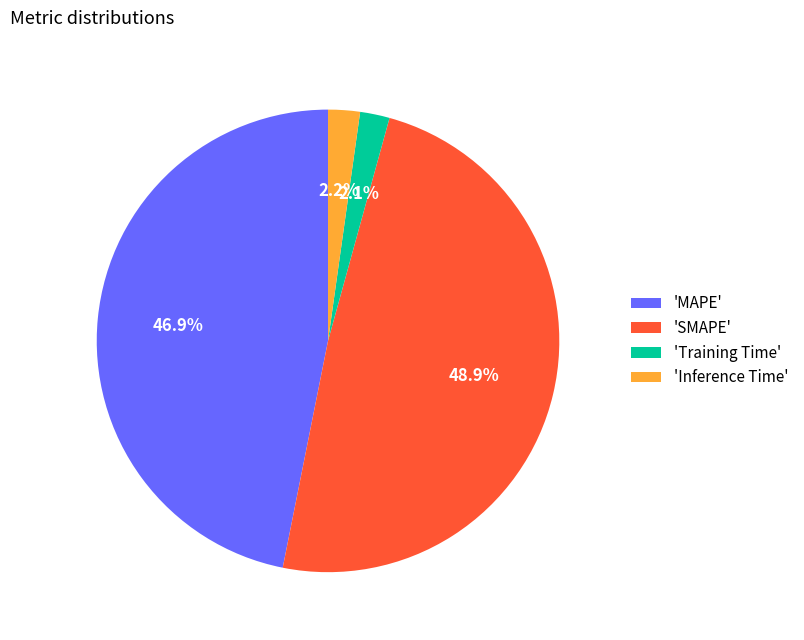

Count the number of slices in the pie.

4